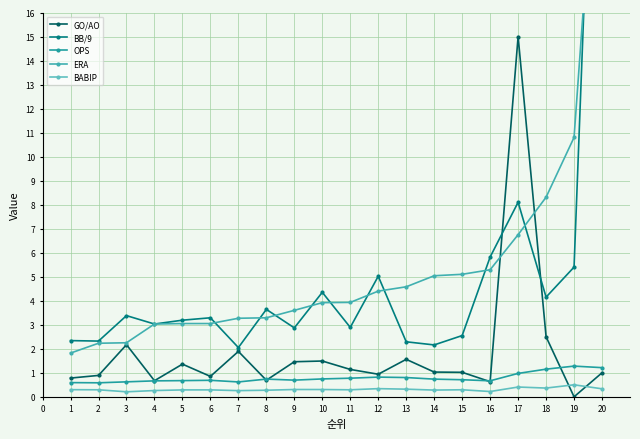

What is the lowest value of the BB/9 series?

2.0